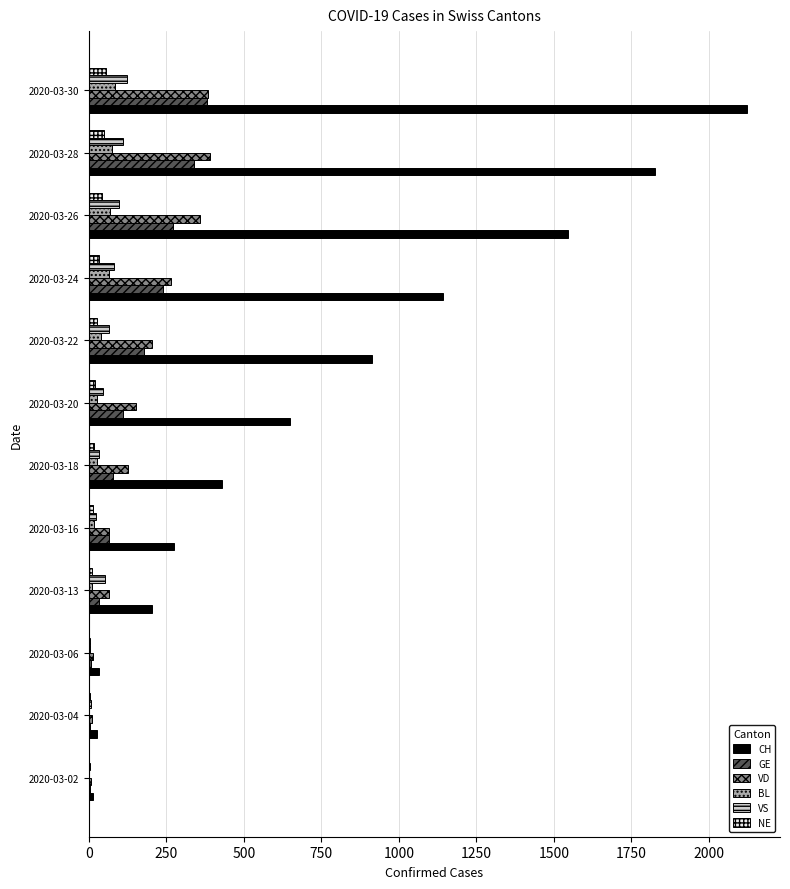

What is the sum of all NE values?

277